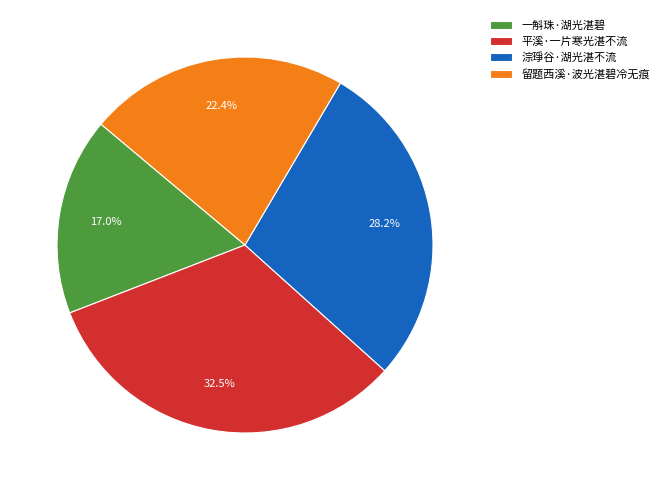

Is there a majority slice in this chart?

No